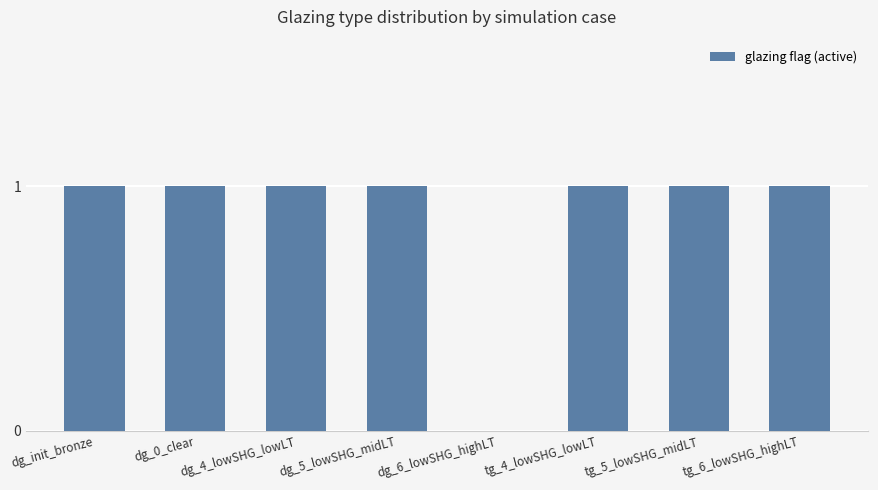

Between dg_6_lowSHG_highLT and tg_6_lowSHG_highLT, which is larger?

tg_6_lowSHG_highLT